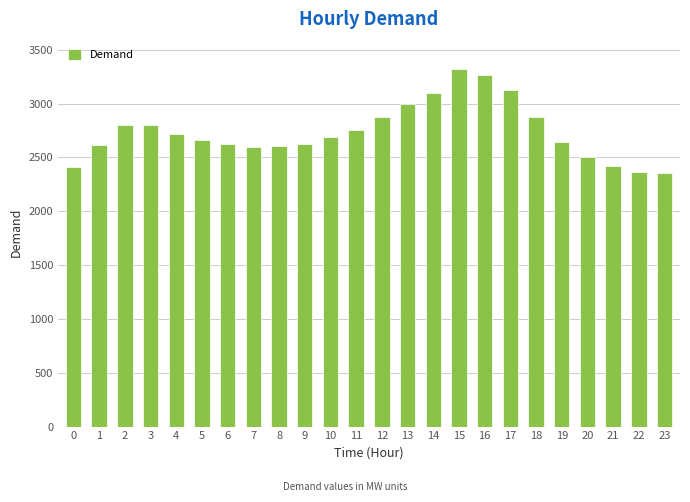

Is it true that the value at 3 is 1301?

False